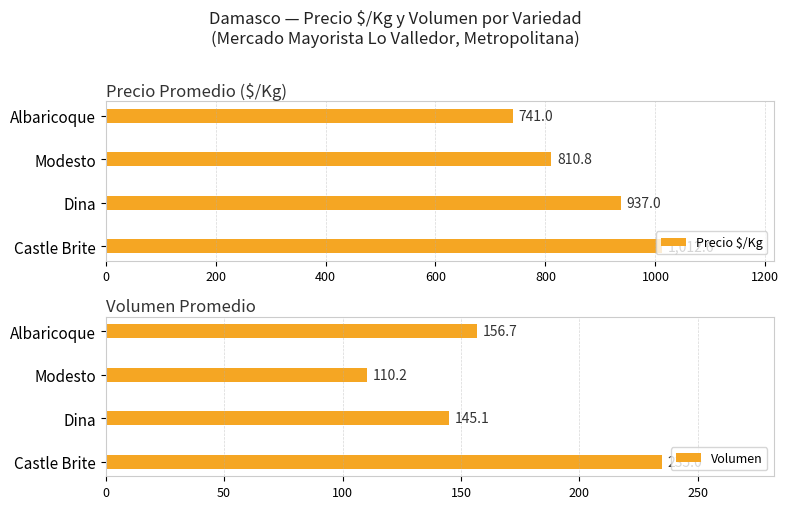

At how many categories does at least one series exceed 868?

2